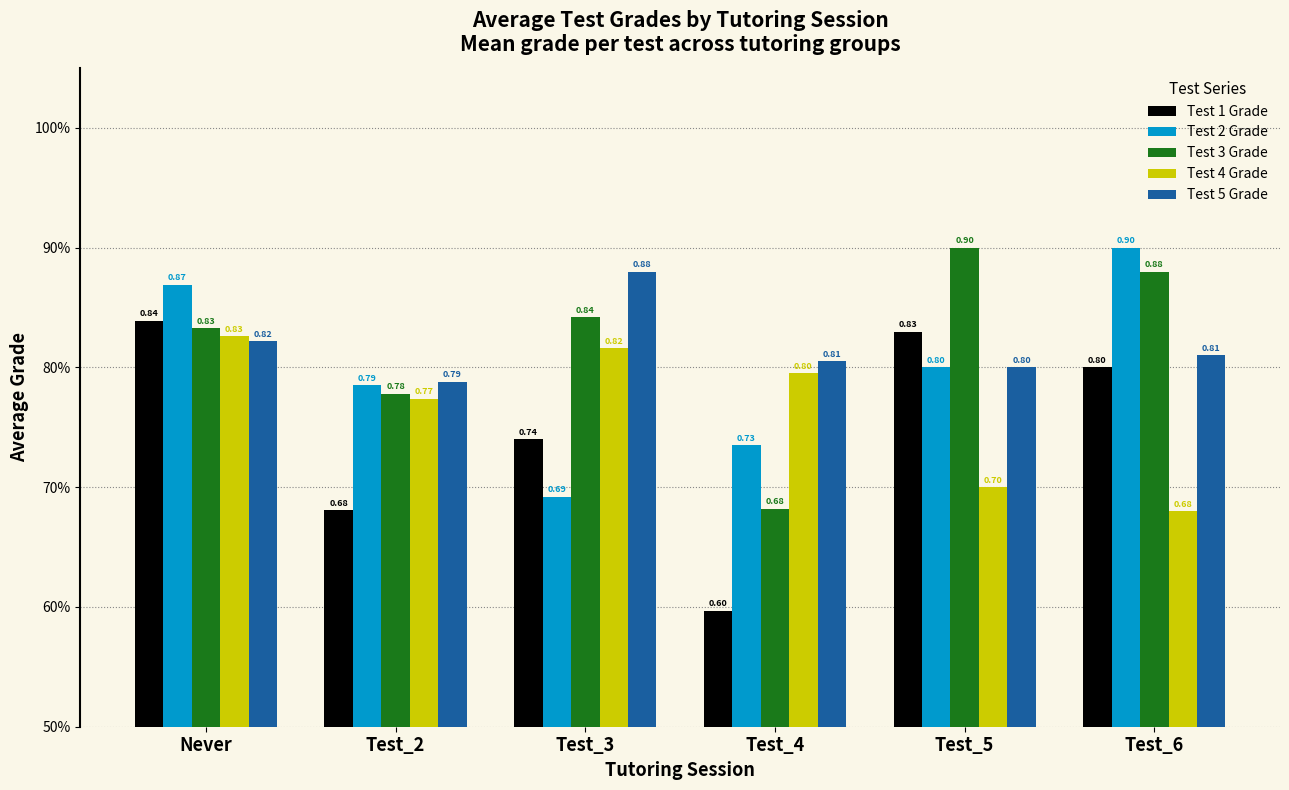

Reading left to right, list all the values displayed in this chart.

Test 1 Grade: 0.8	0.7	0.7	0.6	0.8	0.8
Test 2 Grade: 0.9	0.8	0.7	0.7	0.8	0.9
Test 3 Grade: 0.8	0.8	0.8	0.7	0.9	0.9
Test 4 Grade: 0.8	0.8	0.8	0.8	0.7	0.7
Test 5 Grade: 0.8	0.8	0.9	0.8	0.8	0.8